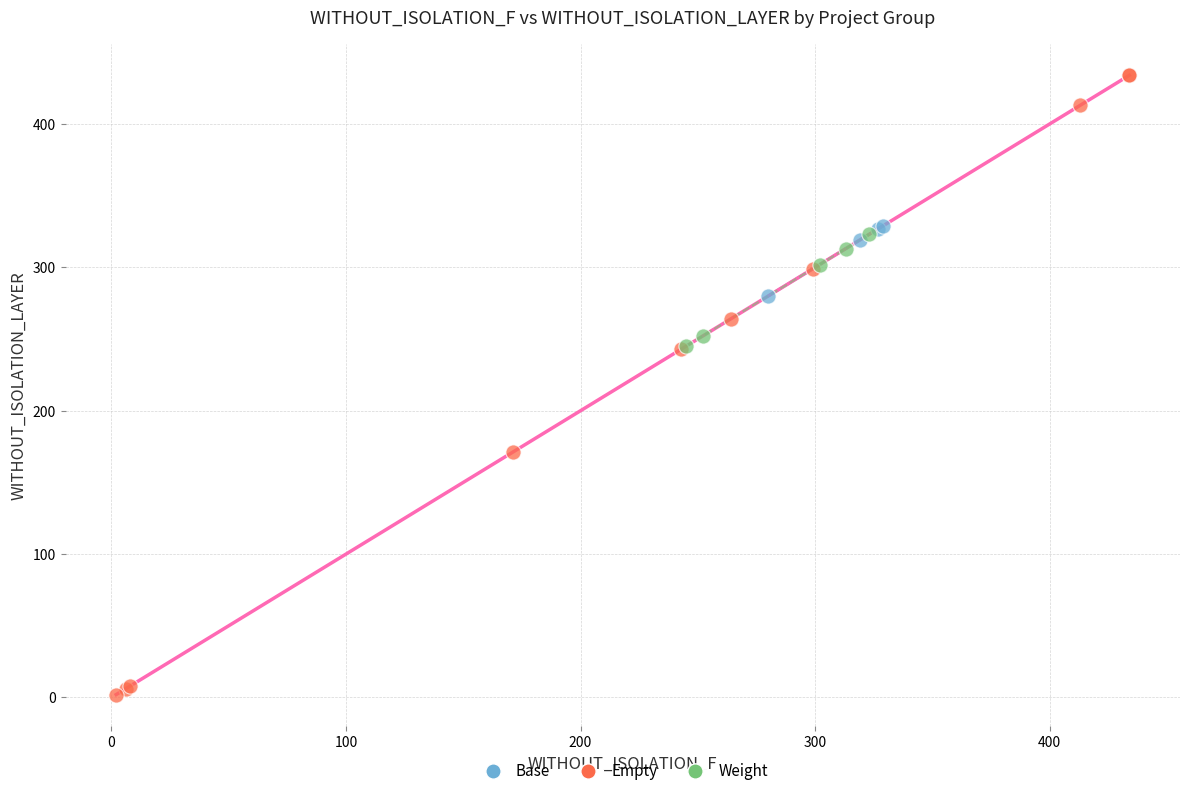

Which series reaches the minimum Y coordinate?

Empty